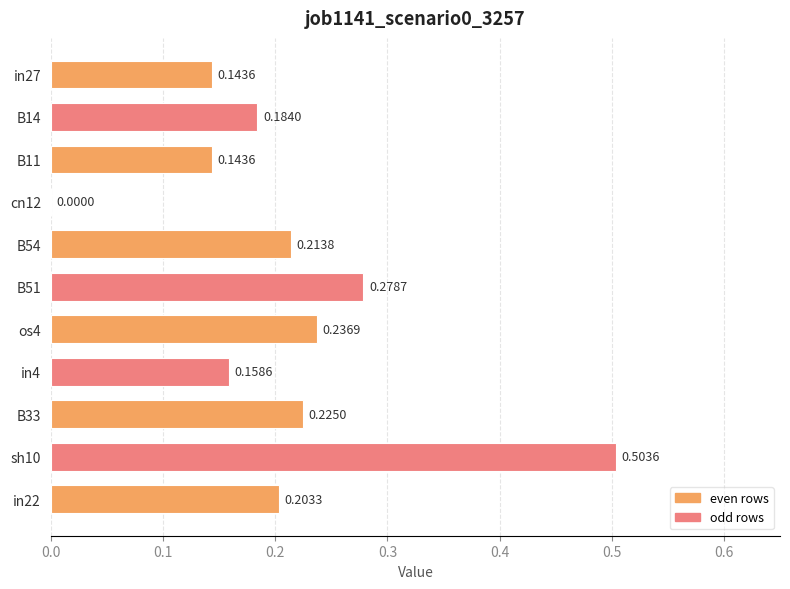

What is the sum of all values?

2.3